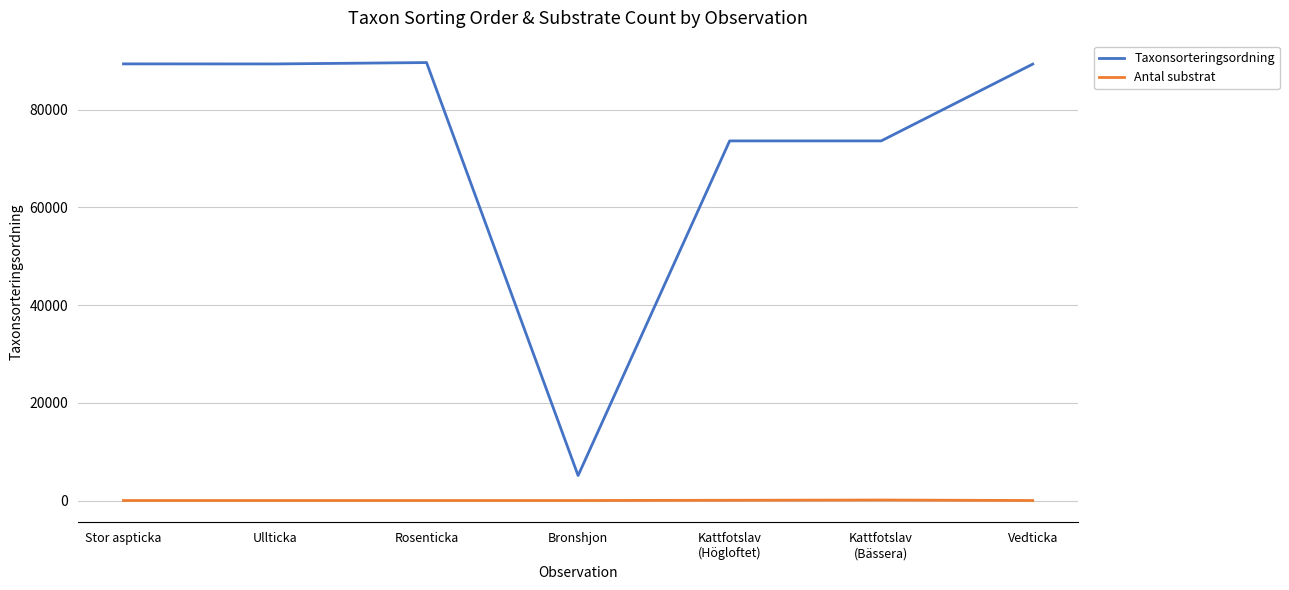

What is the maximum value for Taxonsorteringsordning?

89673